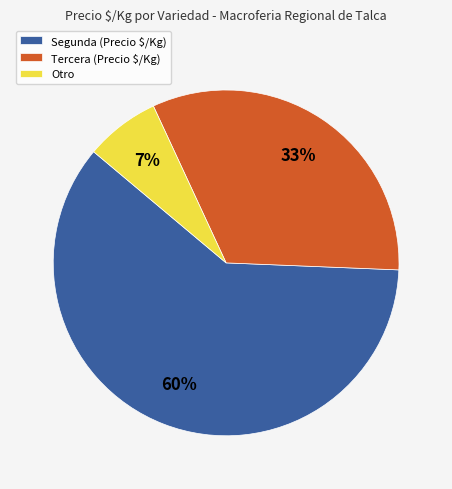

Count the number of slices in the pie.

3